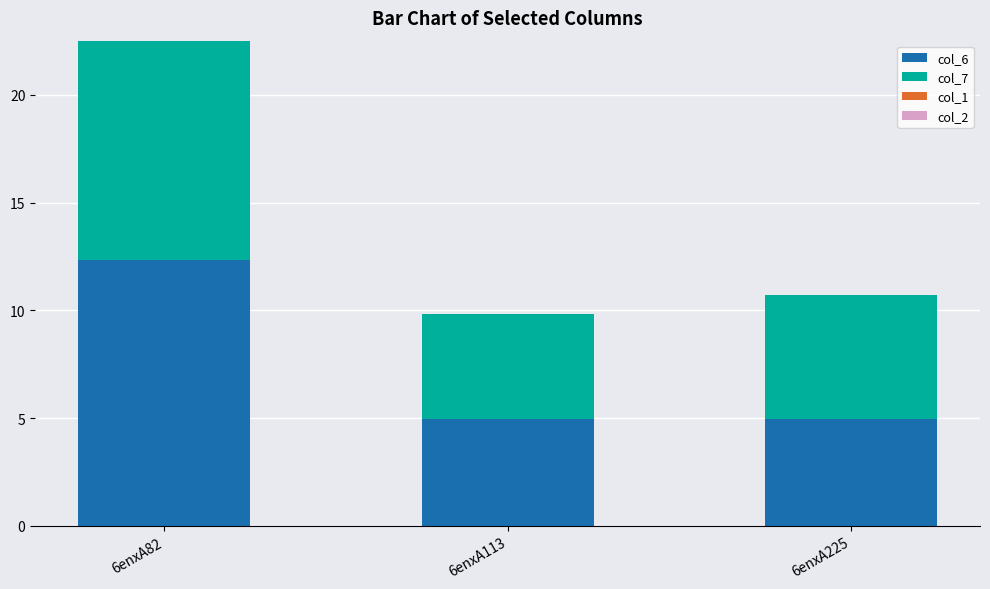

The value of col_6 at 6enxA225 is 5.0. True or false?

True